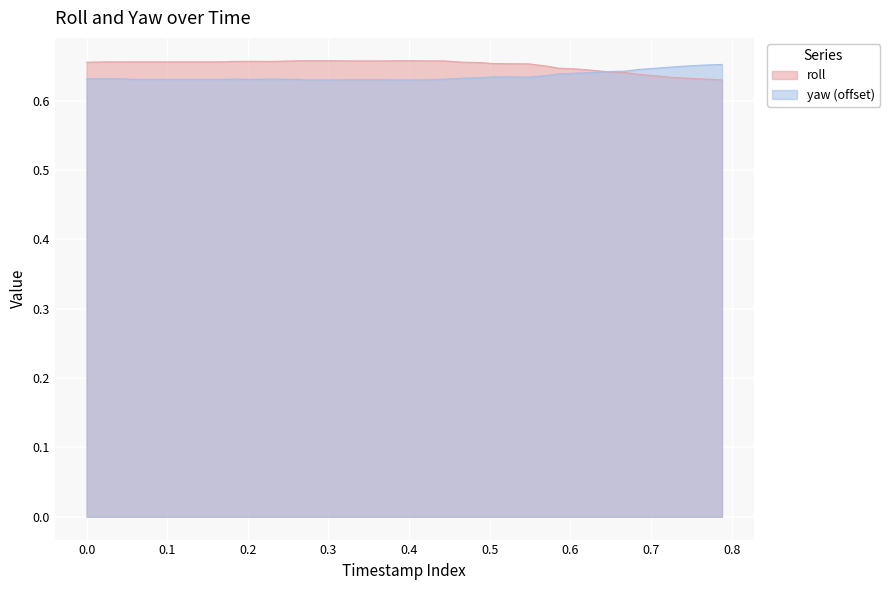

What is the maximum value for yaw?

0.7